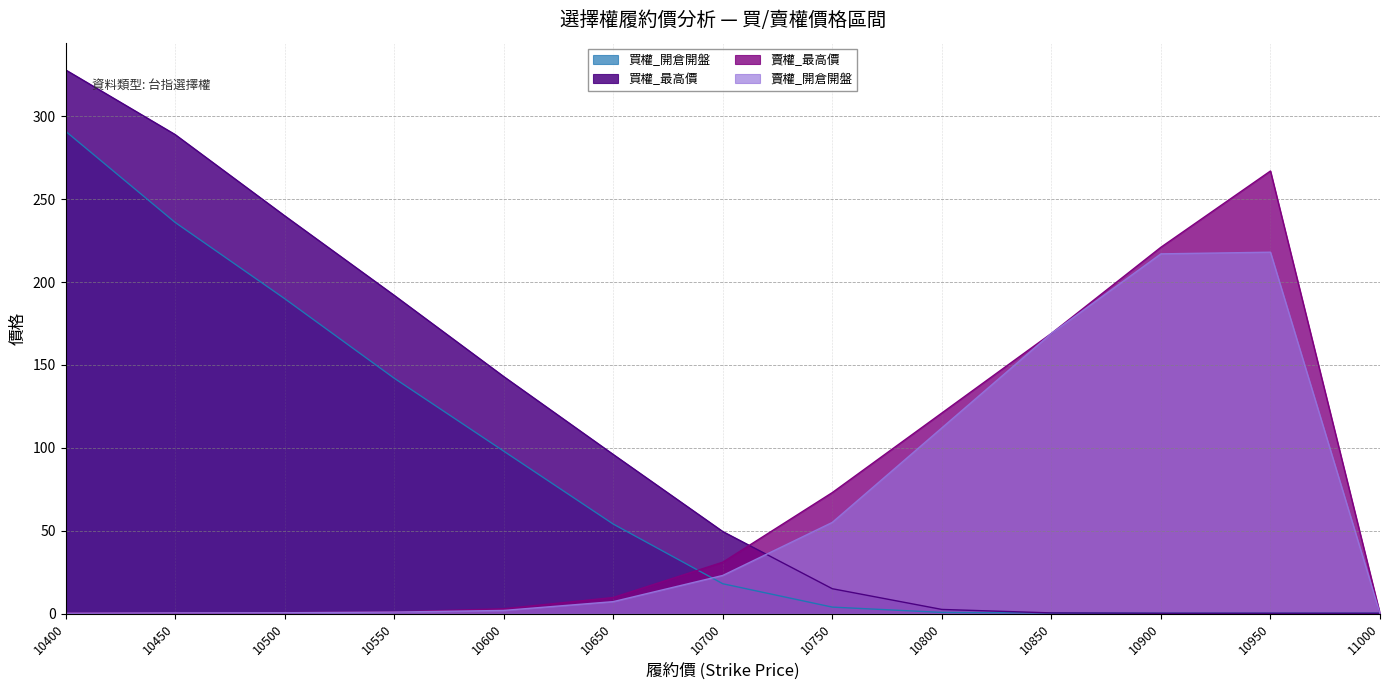

How many lines are shown in the chart?

4